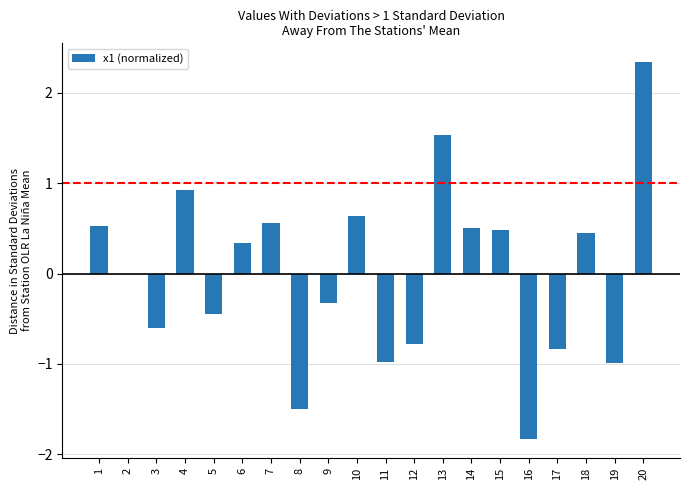

True or false: the data shows 0.9 at 4.

True